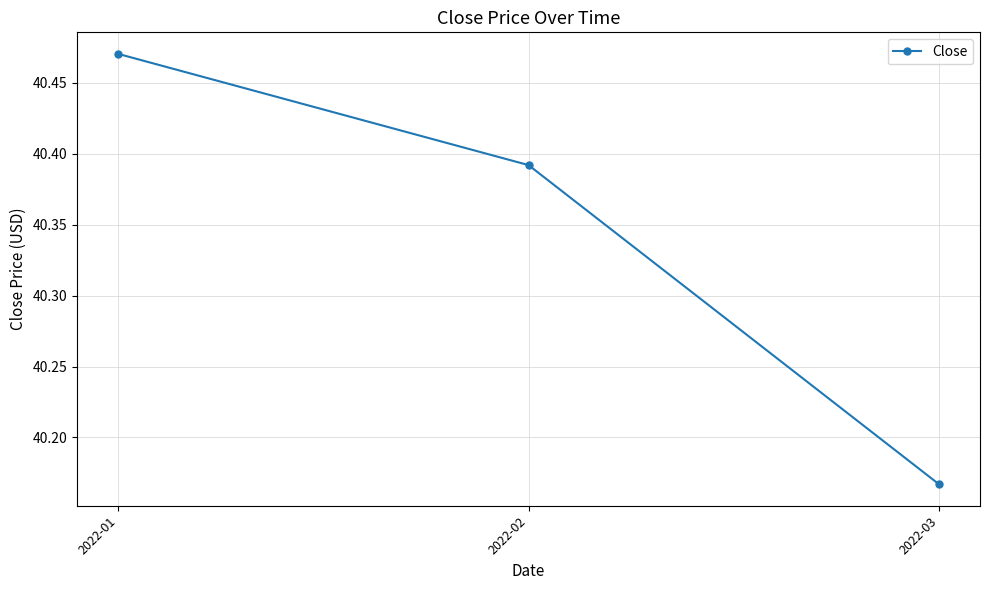

Which label corresponds to the smallest value in the chart?

2022-03